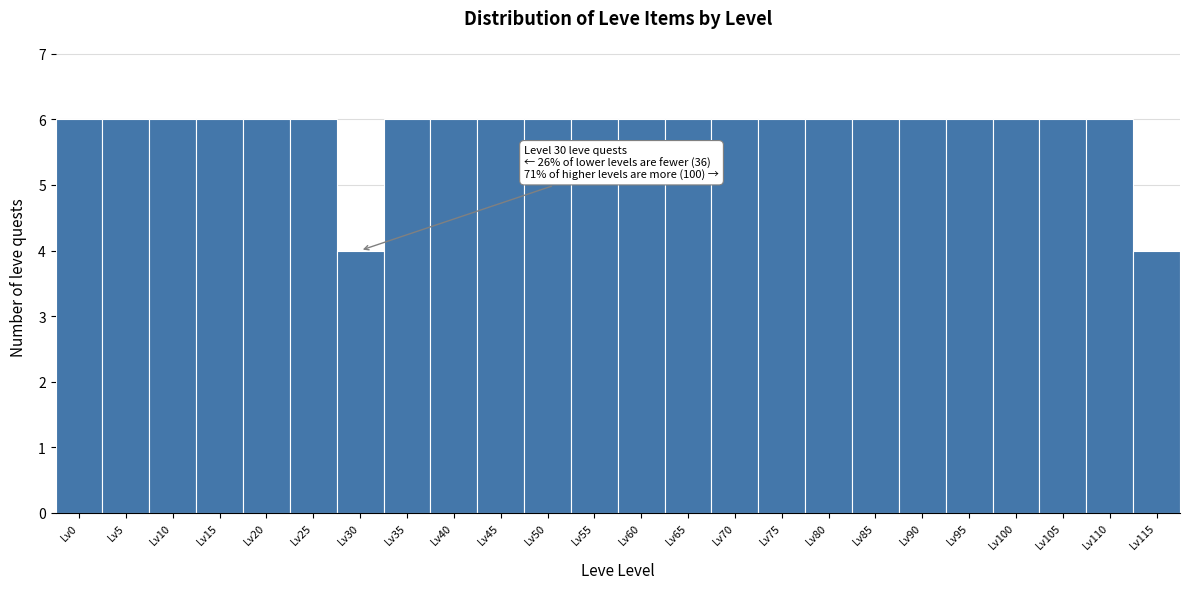

Reading left to right, transcribe all the data shown in this chart.

Lv0=6	Lv5=6	Lv10=6	Lv15=6	Lv20=6	Lv25=6	Lv30=4	Lv35=6	Lv40=6	Lv45=6	Lv50=6	Lv55=6	Lv60=6	Lv65=6	Lv70=6	Lv75=6	Lv80=6	Lv85=6	Lv90=6	Lv95=6	Lv100=6	Lv105=6	Lv110=6	Lv115=4